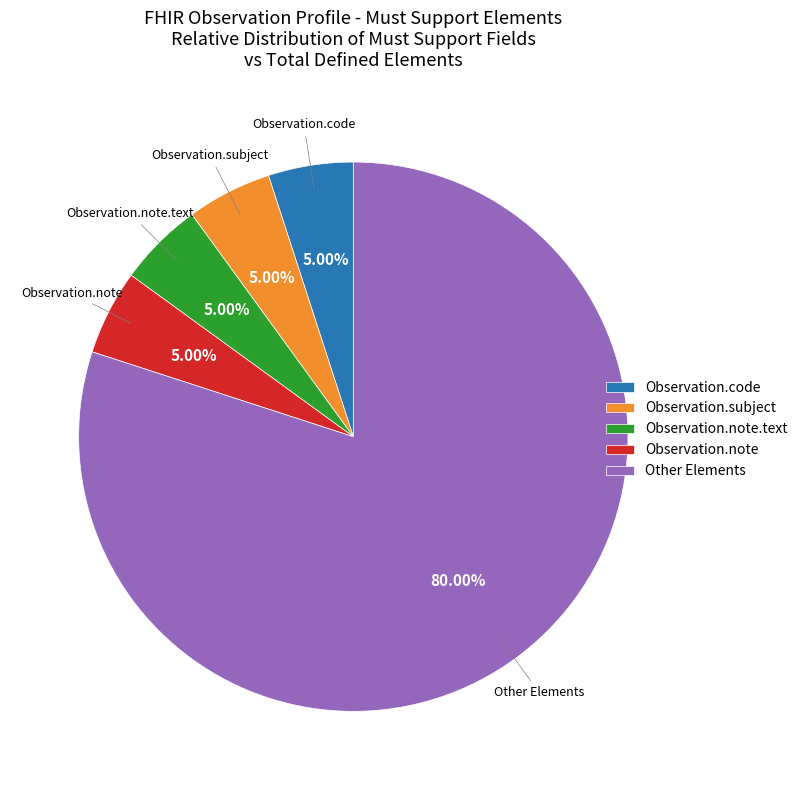

To the nearest percent, what percentage of the pie is Observation.note.text?

5%